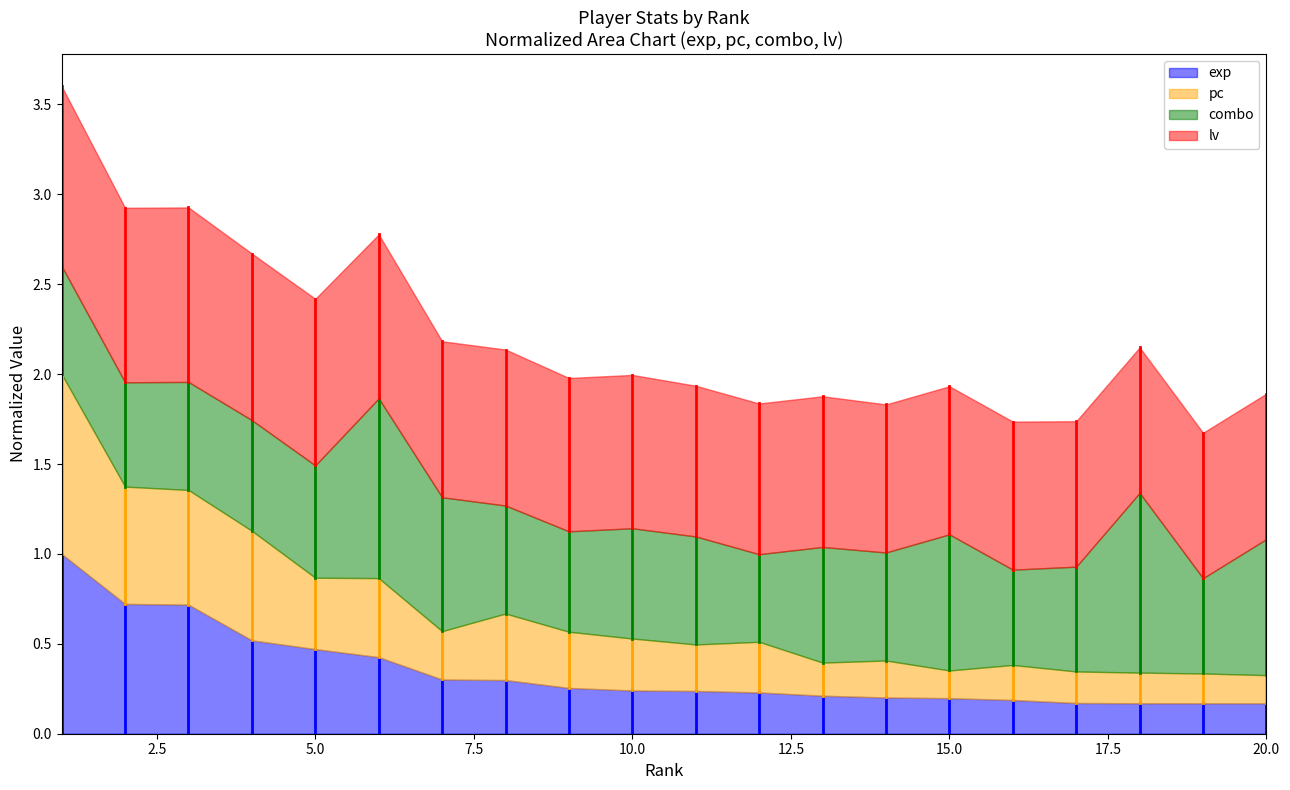

What is the maximum value for exp?

1.0